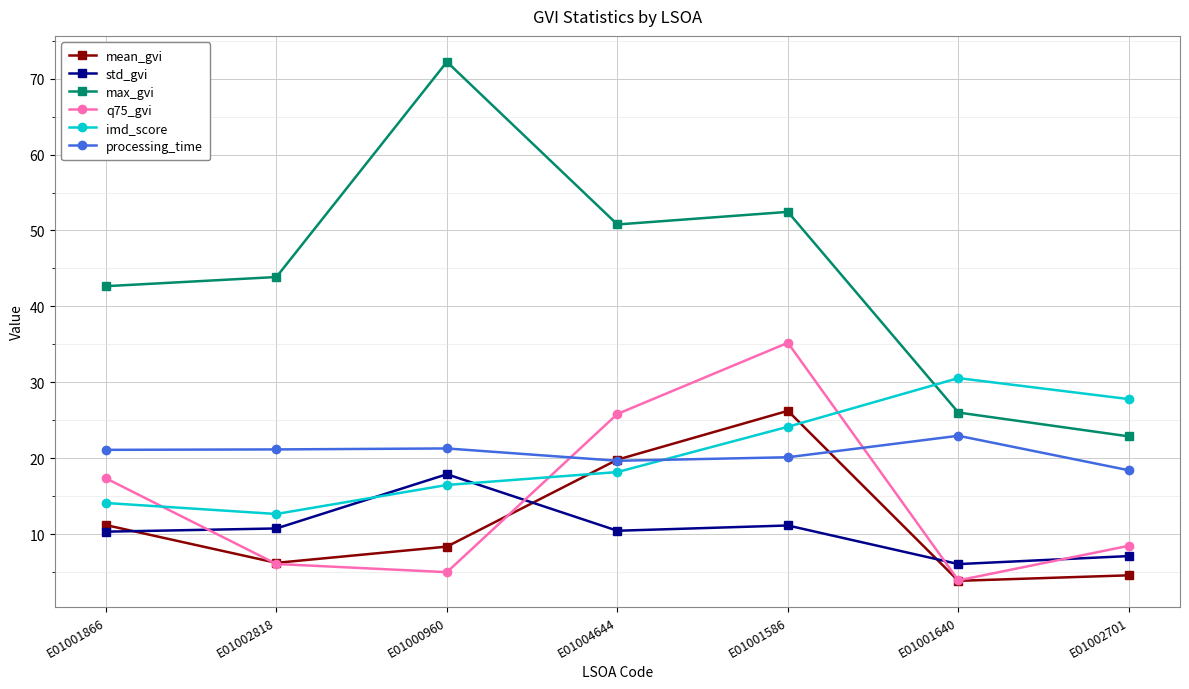

What is the lowest value of the mean_gvi series?

3.9